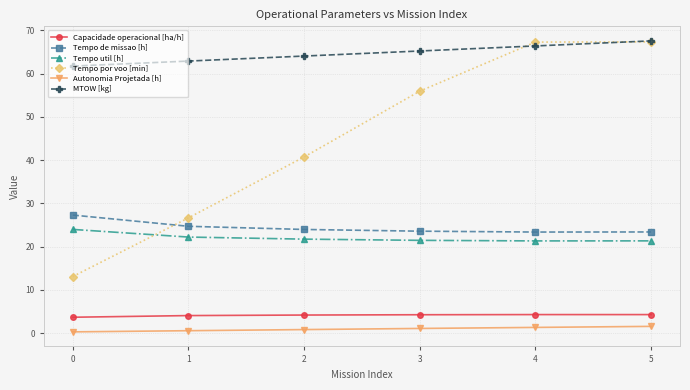

How many data points in Tempo por voo [min] are above 55?

3